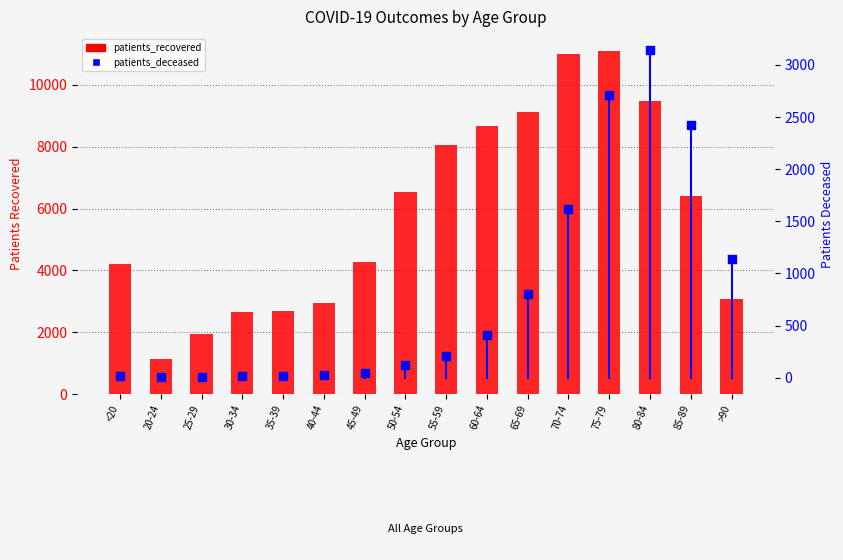

At how many categories does at least one series exceed 9583?

2